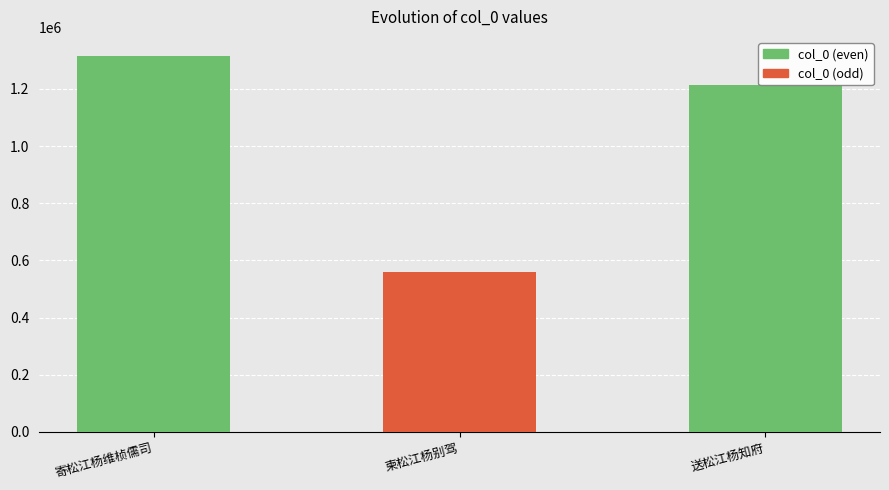

What is the minimum value shown in the chart?

558245